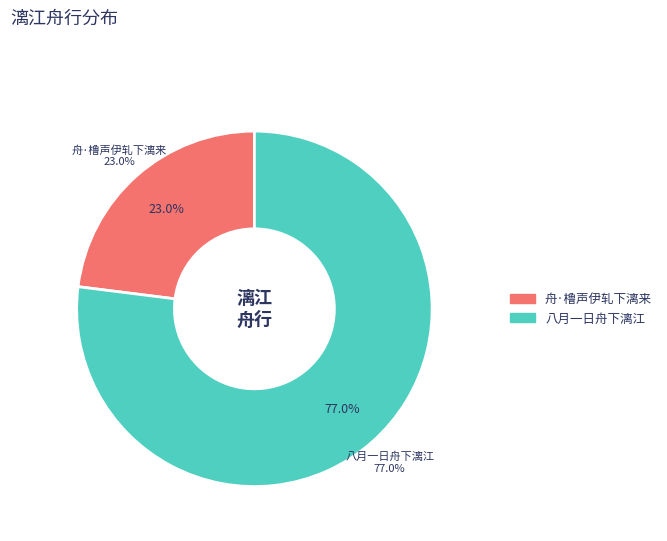

To the nearest percent, what portion does 舟·橹声伊轧下漓来 represent?

23%